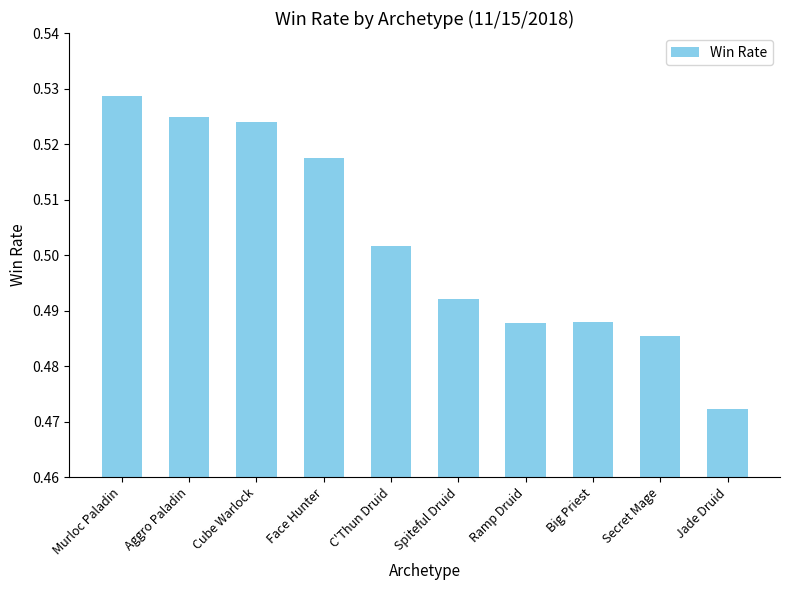

Which label corresponds to the smallest value in the chart?

Jade Druid